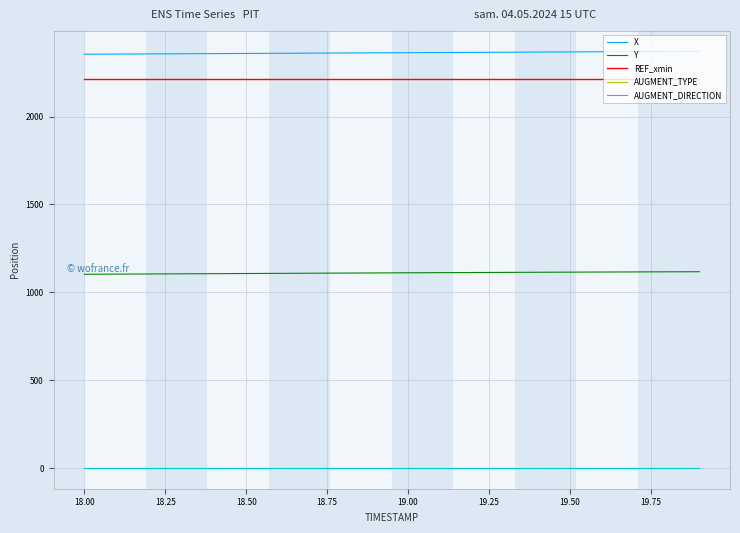

Does the chart have visible grid lines?

Yes